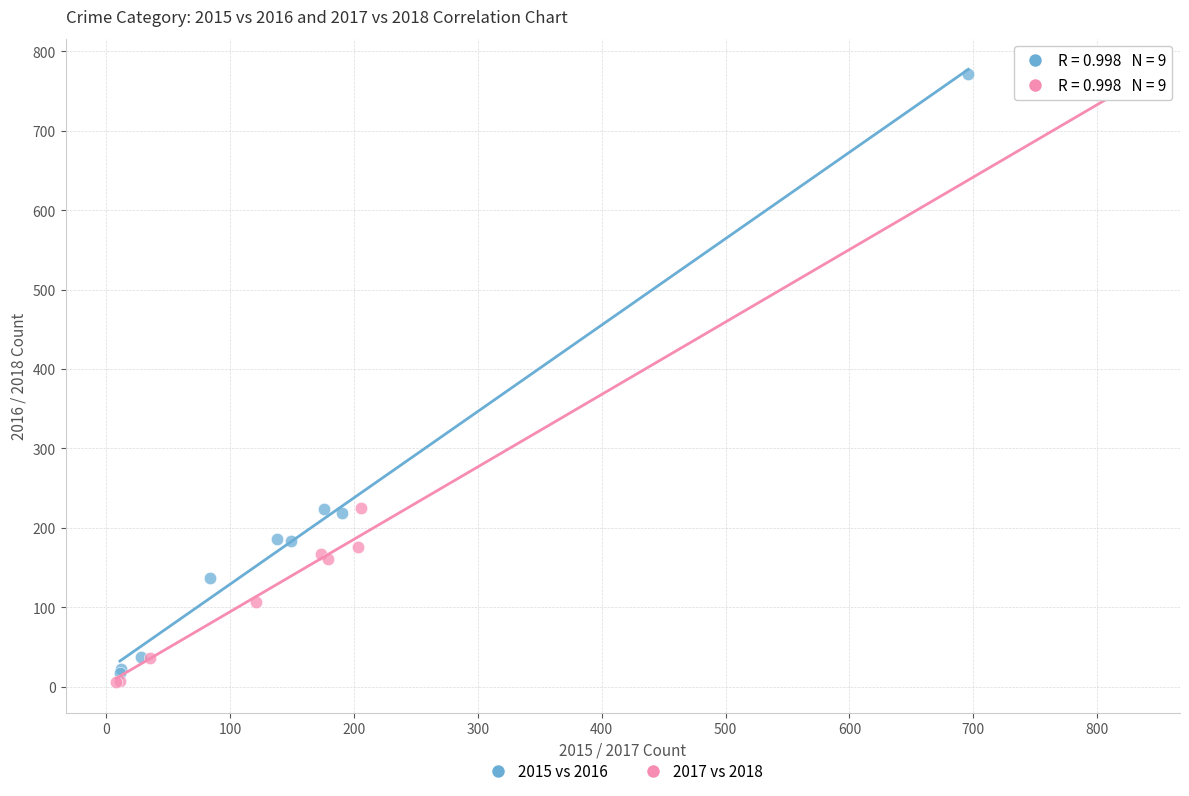

What are all the series names shown in the legend?

2015 vs 2016, 2017 vs 2018